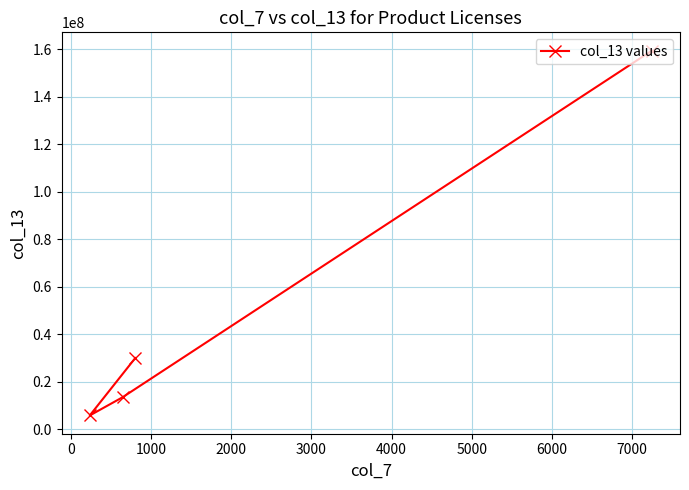

What is the value of the 2nd point from the left?

13461000